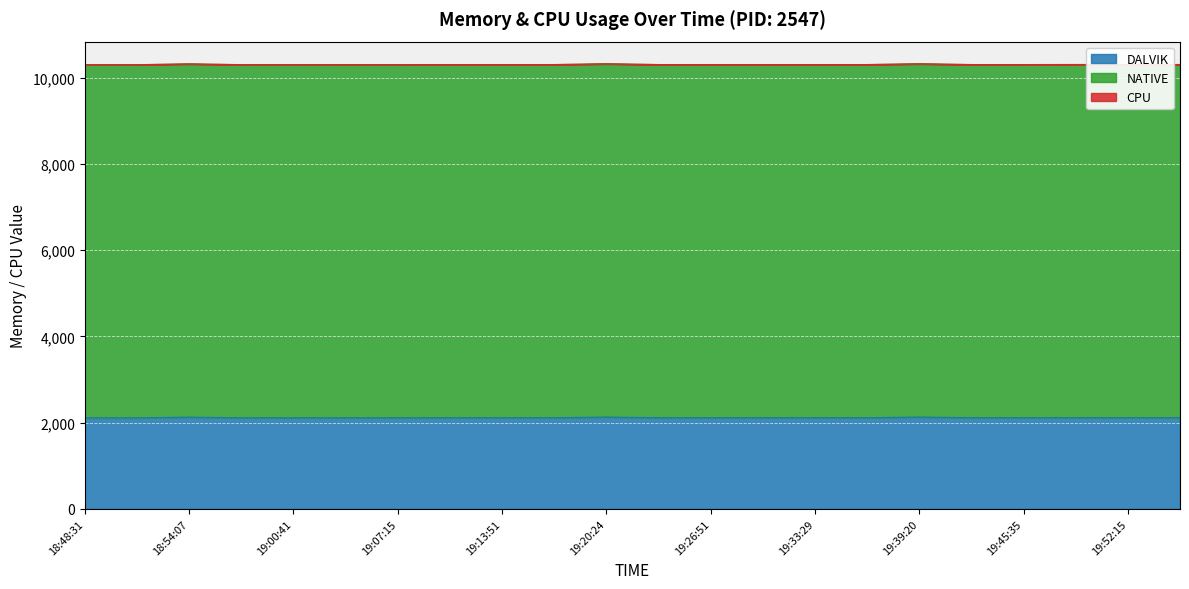

At which label is CPU closest to 0?

18:48:31